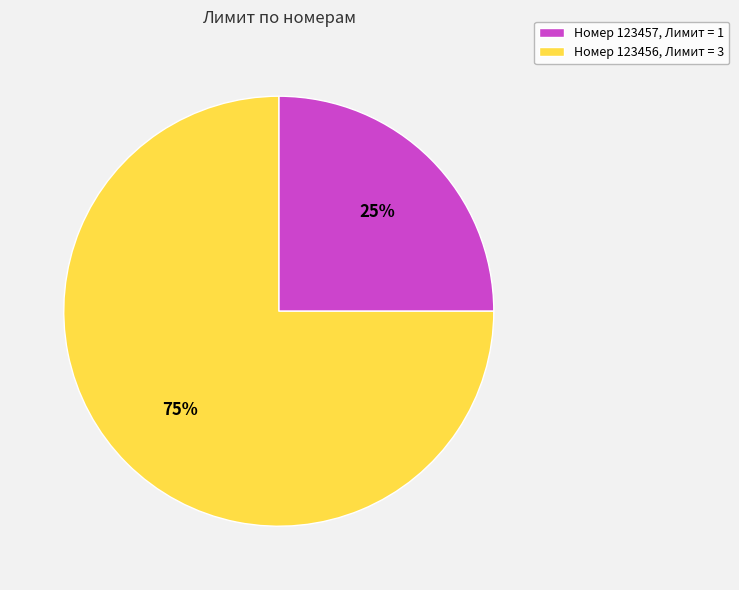

To the nearest percent, what is the average slice percentage?

50%